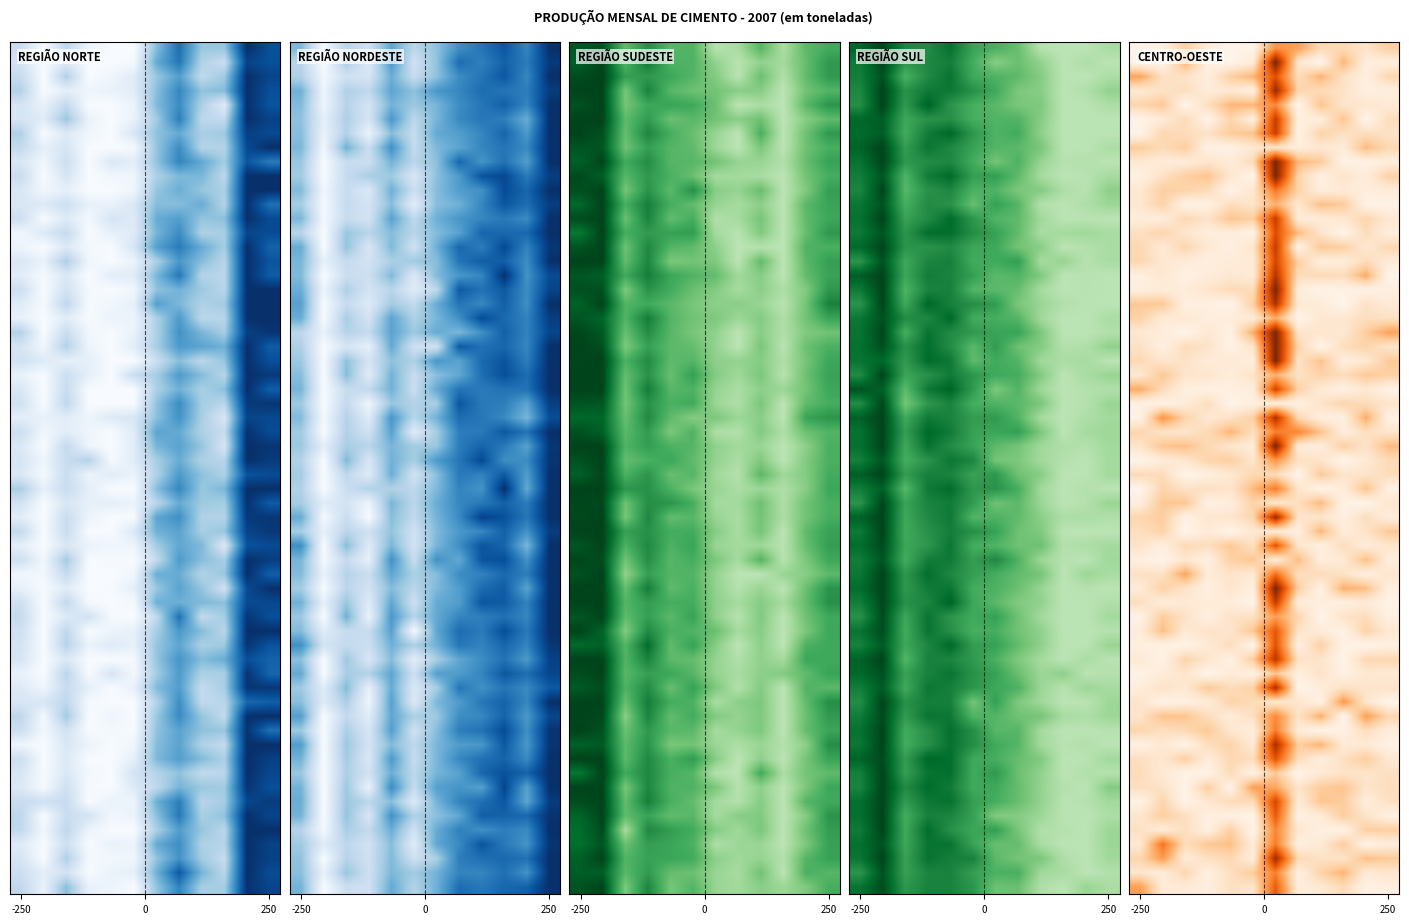

True or false: REGIÃO SUL has a value of 1.2 at MAR.

False